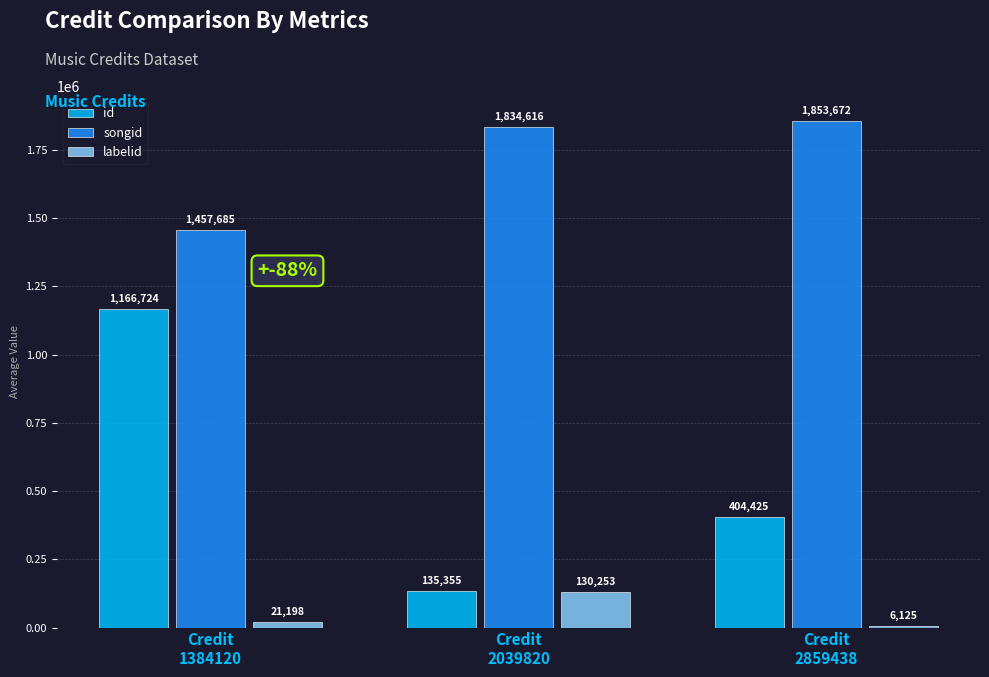

Is it true that songid equals 1834616 at Credit
2039820?

True